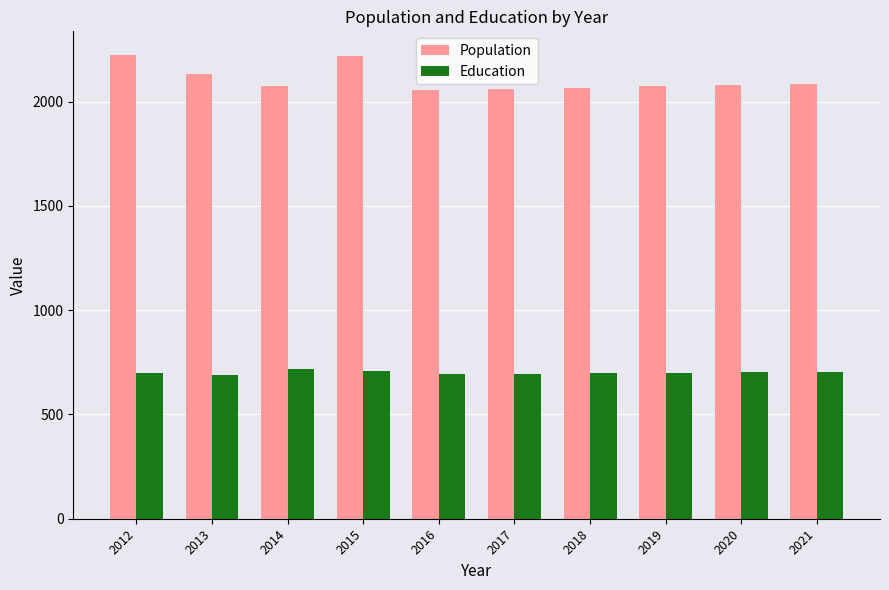

What is the greatest value displayed?

2226